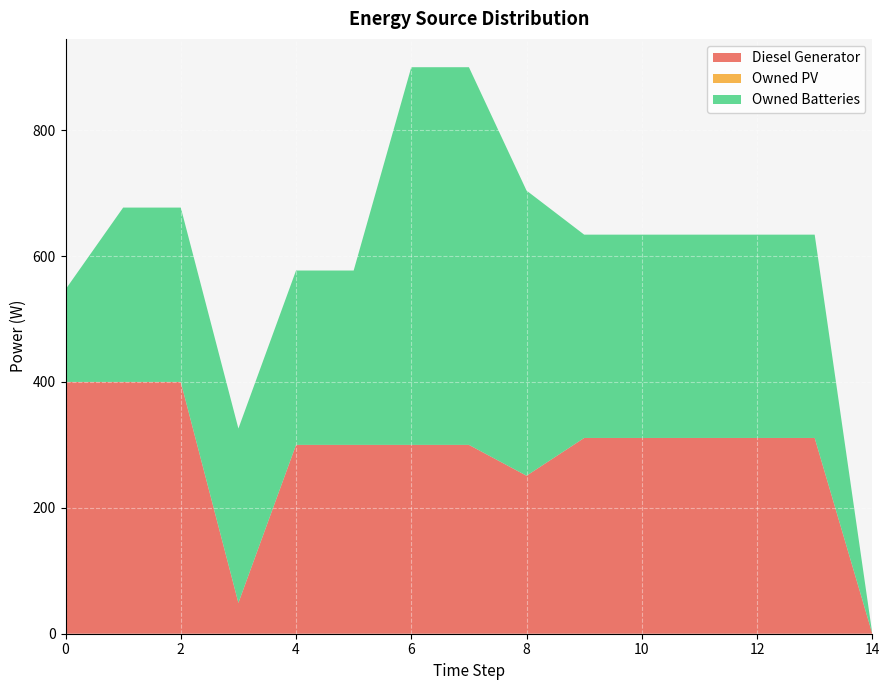

Reading left to right, transcribe all the data shown in this chart.

Diesel Generator: 0=400	1=400	2=400	3=49	4=300	5=300	6=300	7=300	8=251	9=311	10=311	11=311	12=311	13=311	14=0
Owned PV: 0=0	1=0	2=0	3=0	4=0	5=0	6=0	7=0	8=0	9=0	10=0	11=0	12=0	13=0	14=0
Owned Batteries: 0=147	1=277	2=277	3=277	4=277	5=277	6=600	7=600	8=453	9=323	10=323	11=323	12=323	13=323	14=0